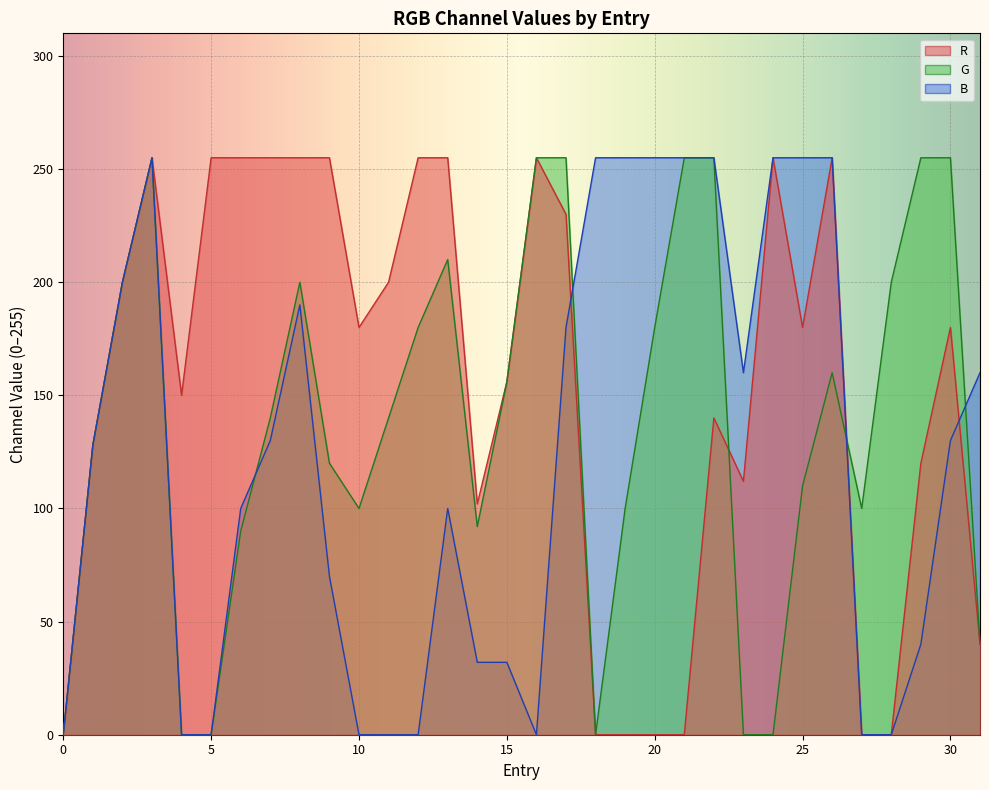

True or false: B has a value of 96 at 12.

False